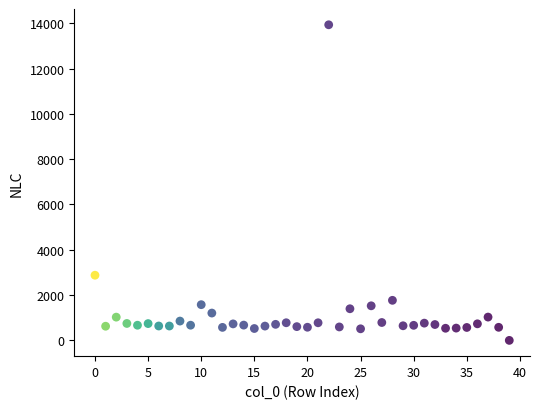

What is the range of Y values (max minus min)?

13930